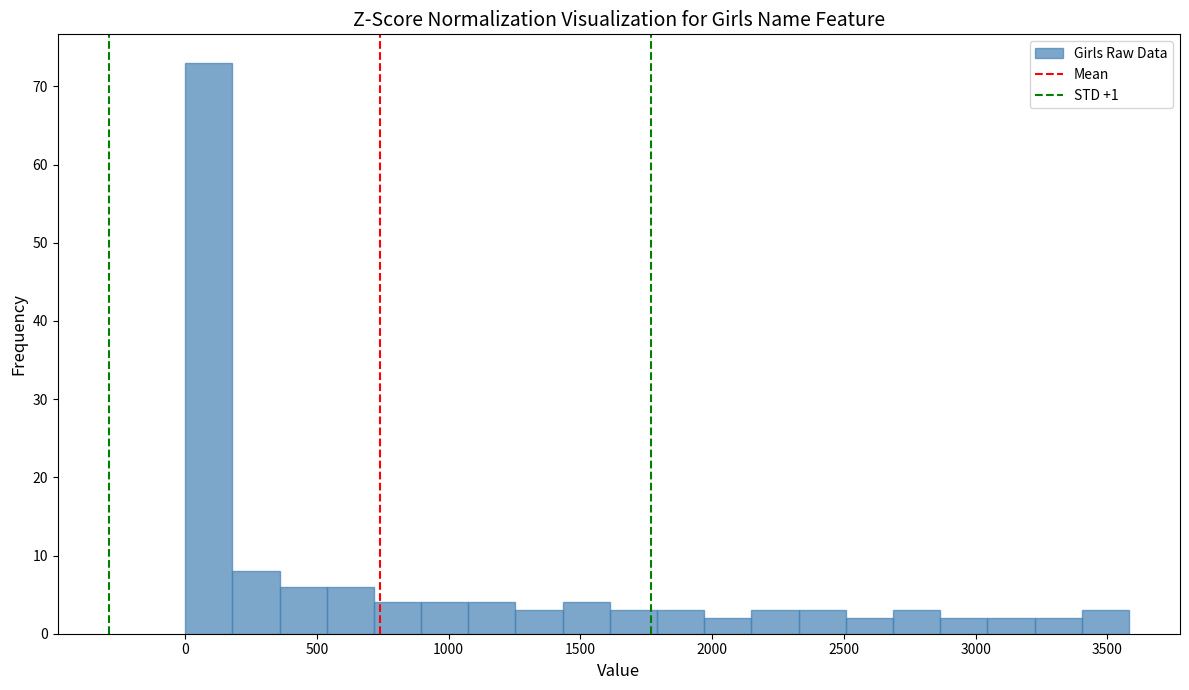

Around what value on the x-axis is the tallest bar? Give the approximate position of its centre, as read against the axis.

100